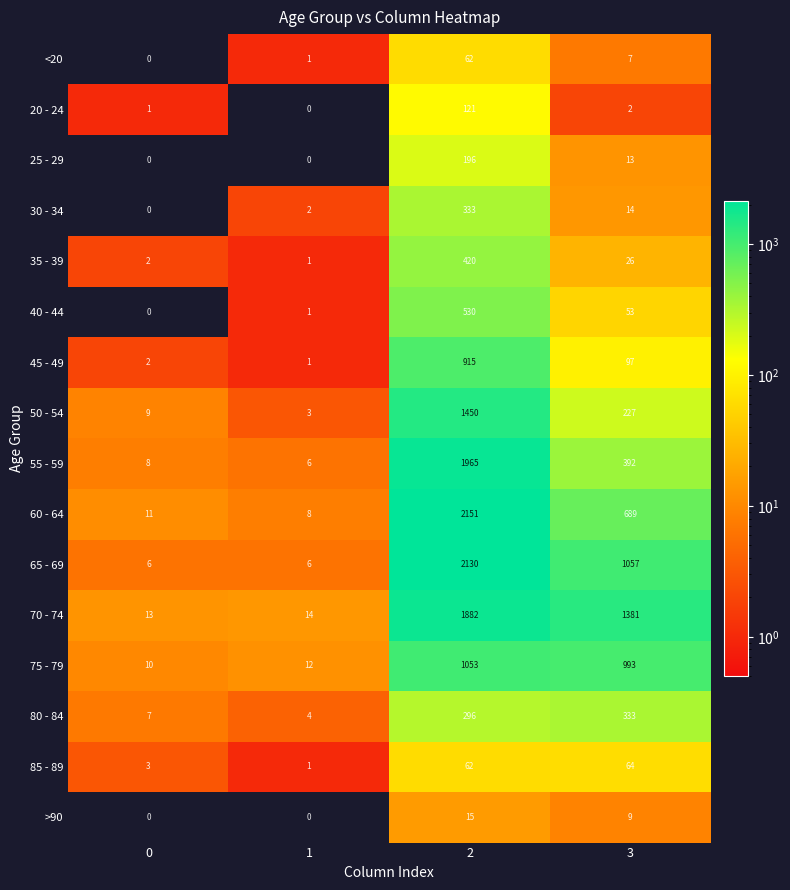

How many distinct data groups are displayed?

16